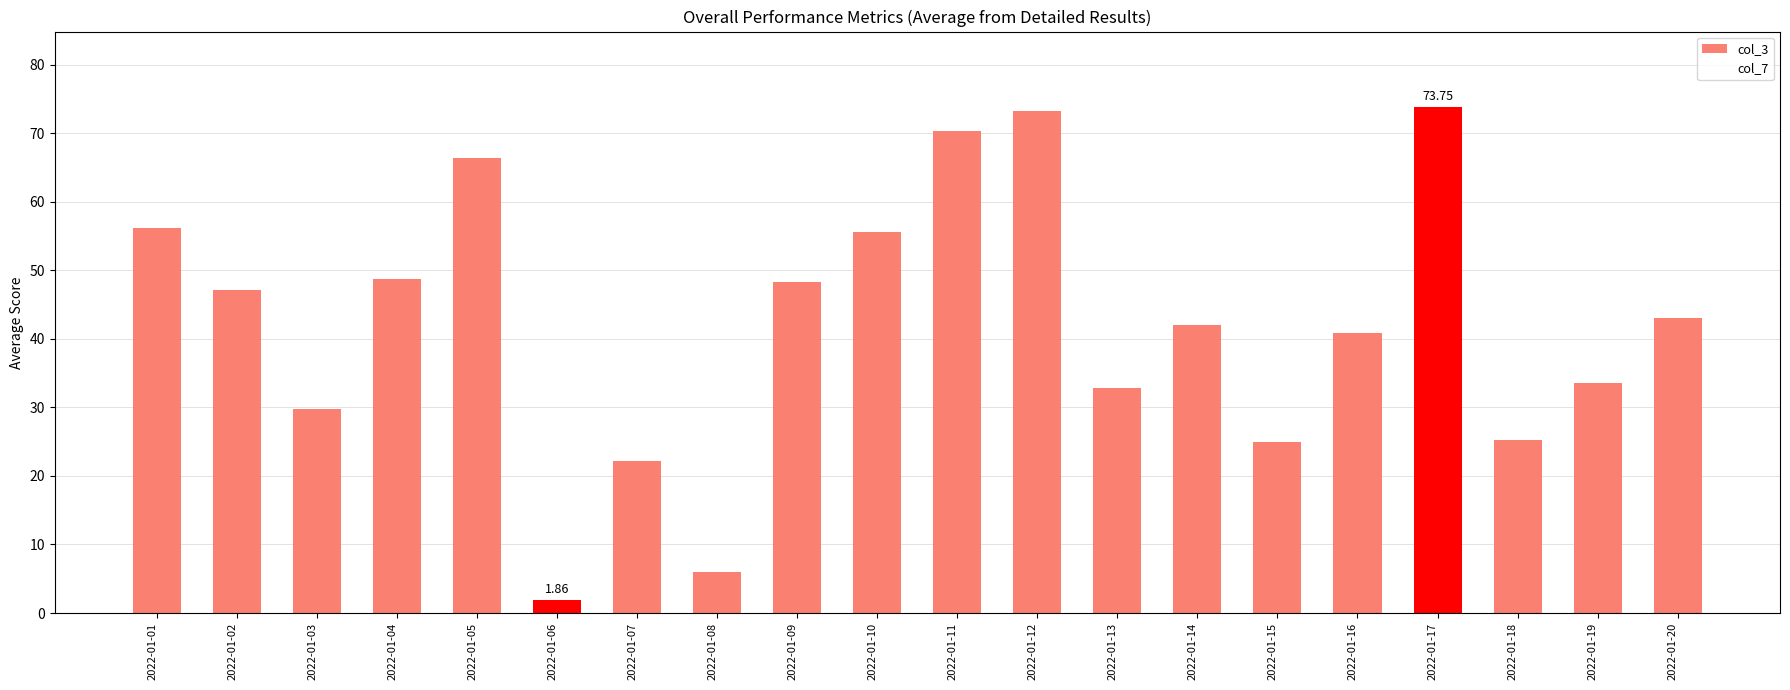

What is the sum of the values at 2022-01-04 and 2022-01-11?

118.9